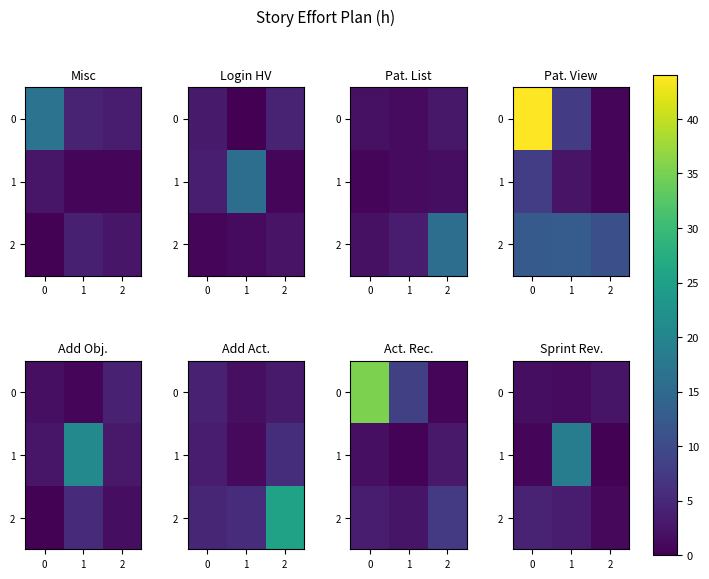

What is the sum of the 1 values at 0 and 1?

19.2